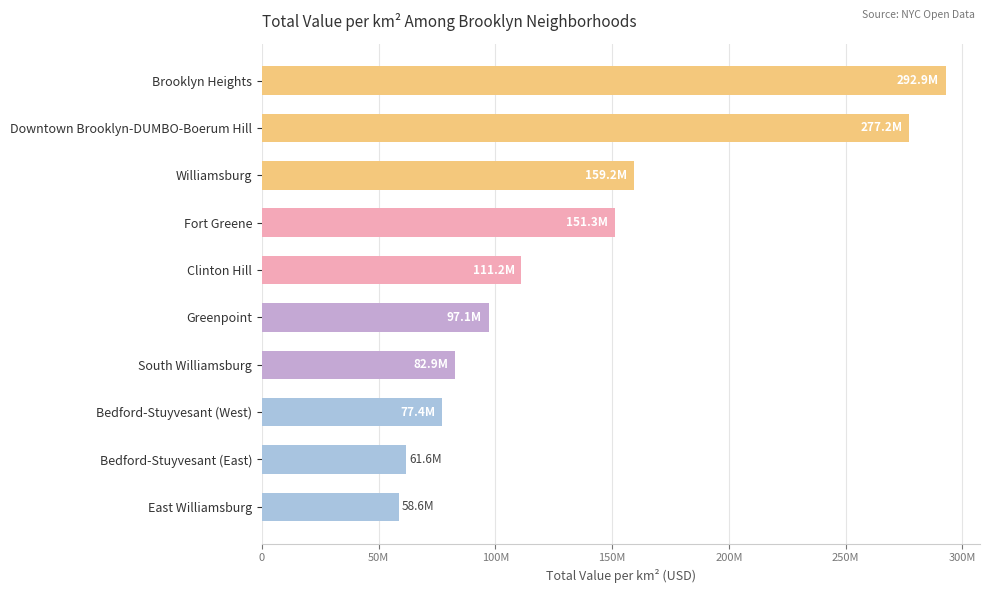

Where is the data nearest to the value 175726209?

Williamsburg